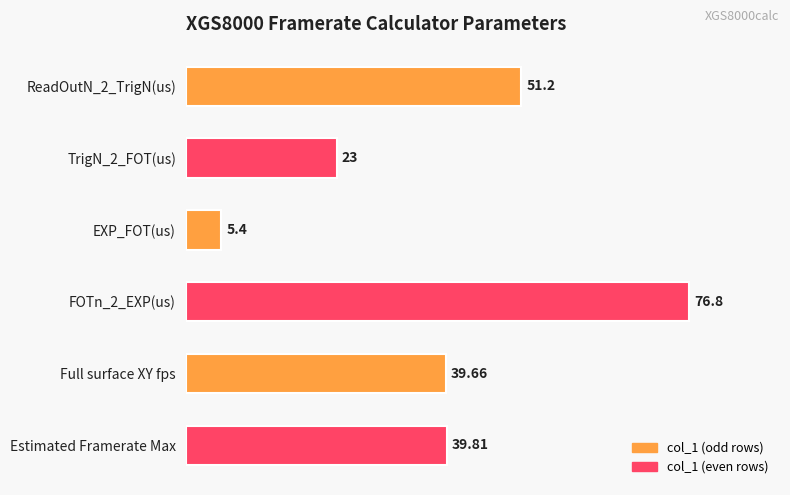

List the labels in order of value, largest first.

FOTn_2_EXP(us), ReadOutN_2_TrigN(us), Estimated Framerate Max, Full surface XY fps, TrigN_2_FOT(us), EXP_FOT(us)